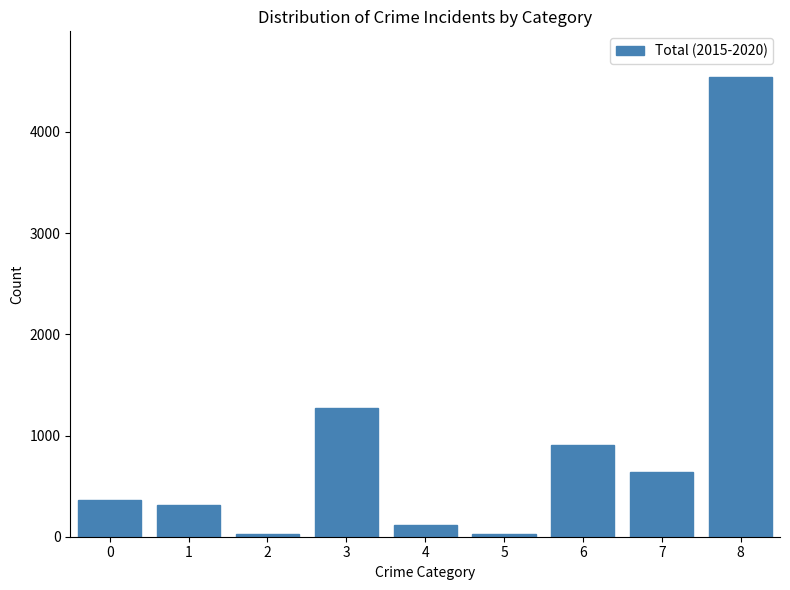

The chart shows a value of 516 at 0. True or false?

False